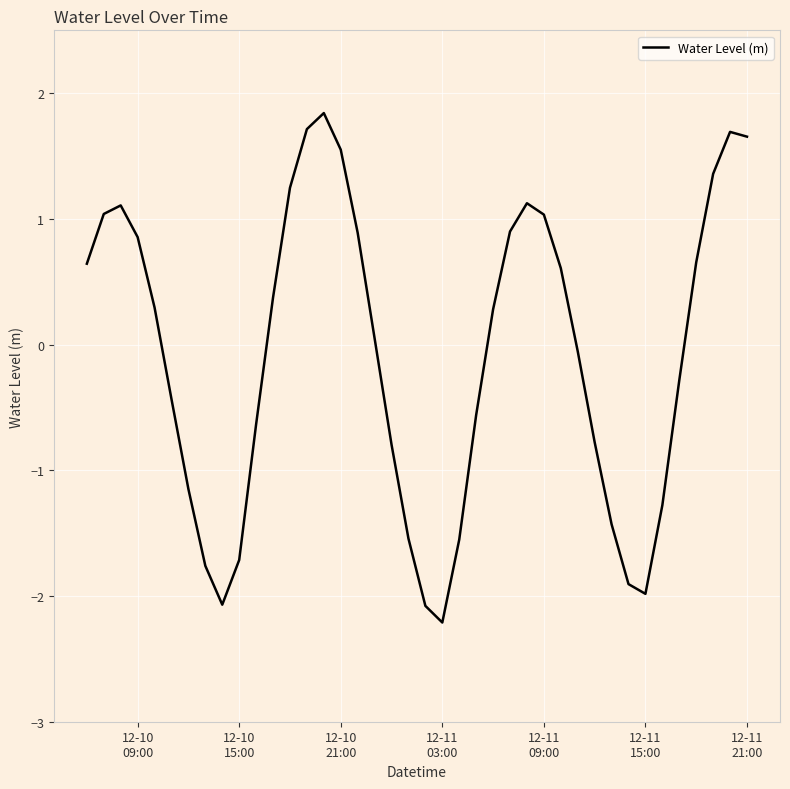

What is the maximum value shown in the chart?

1.8